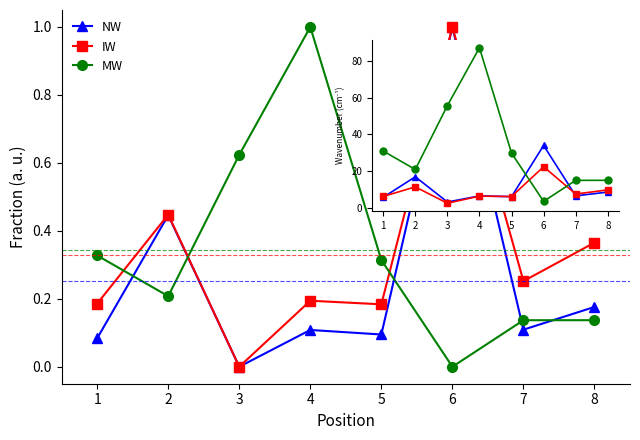

At which label does NW reach its peak?

6